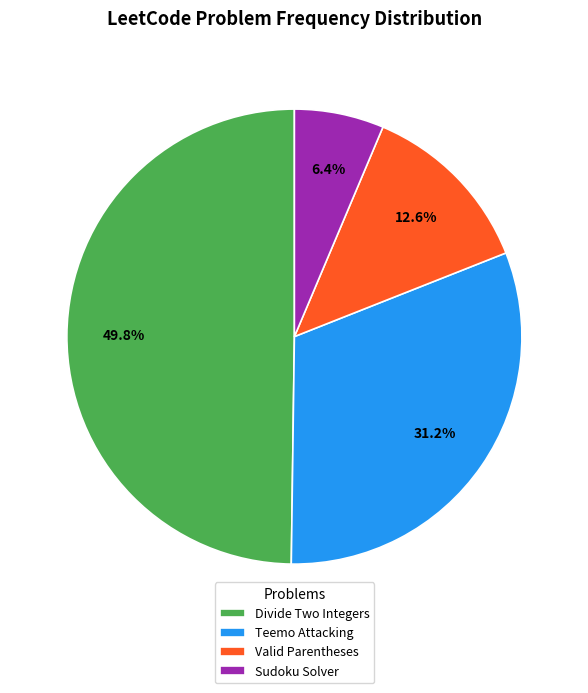

To the nearest percent, what is the difference between the Sudoku Solver and Divide Two Integers slice percentages?

43%